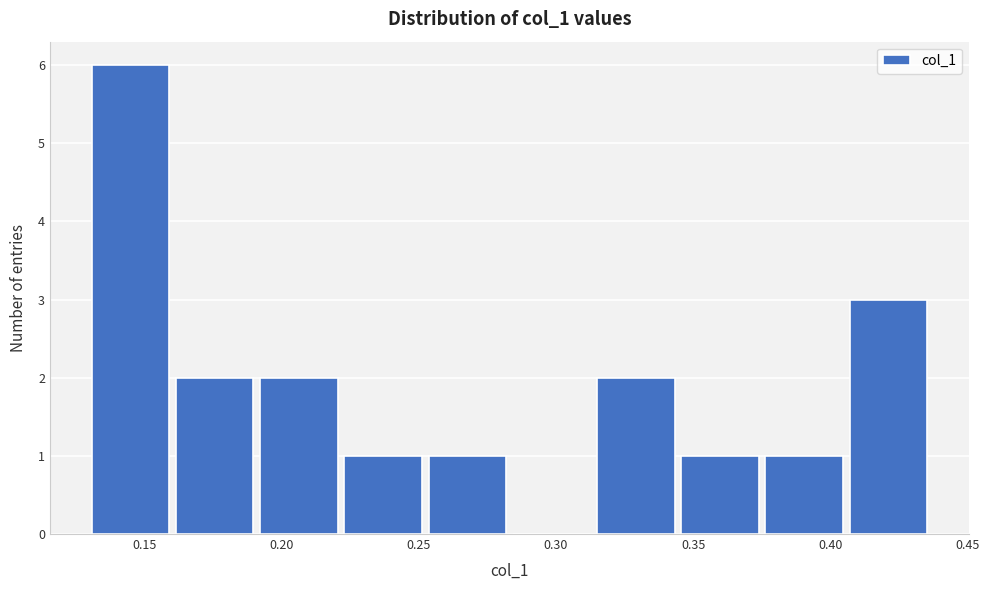

What is the height of the bar covering 0.345 to 0.375 on the x-axis? Neither the bar edges nor the heights are printed on the chart, so give them approximately, as read against the axes.

1